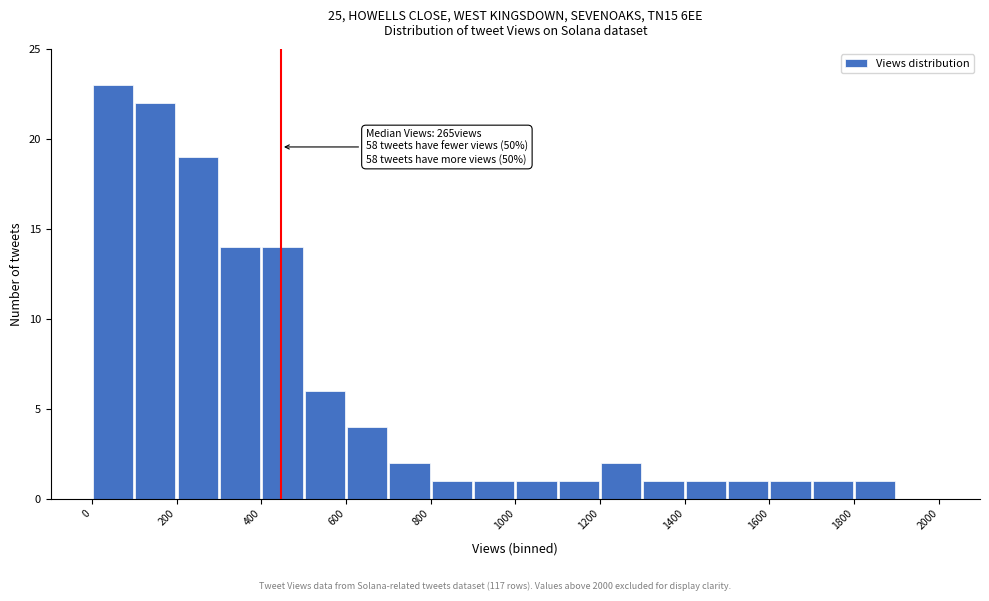

Which range on the x-axis has the tallest bar?

0 to 100